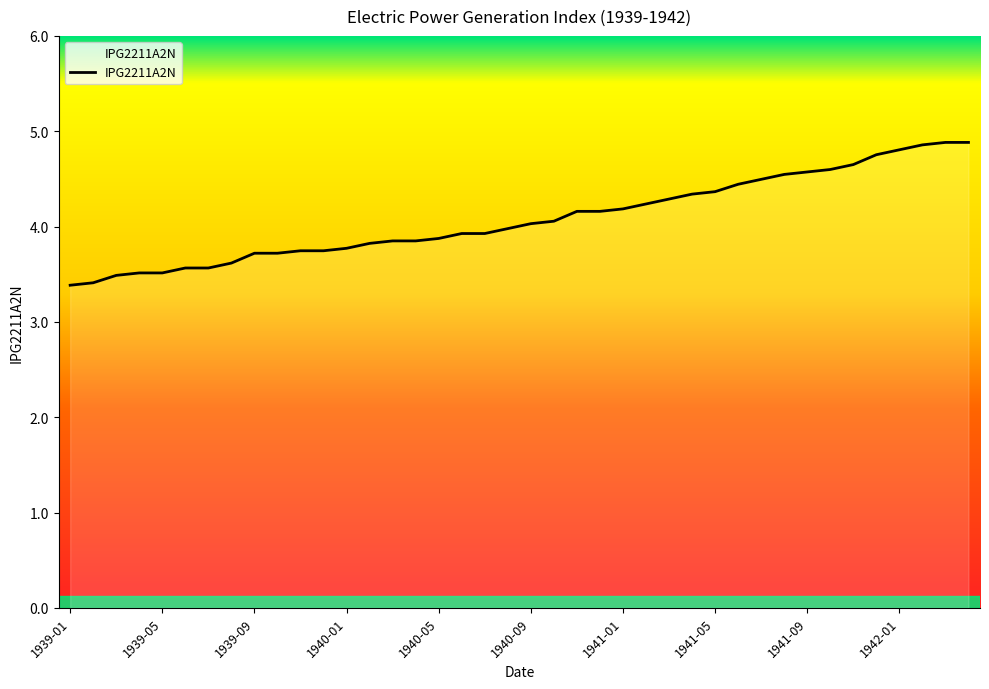

What is the difference between the maximum and minimum values?

1.5